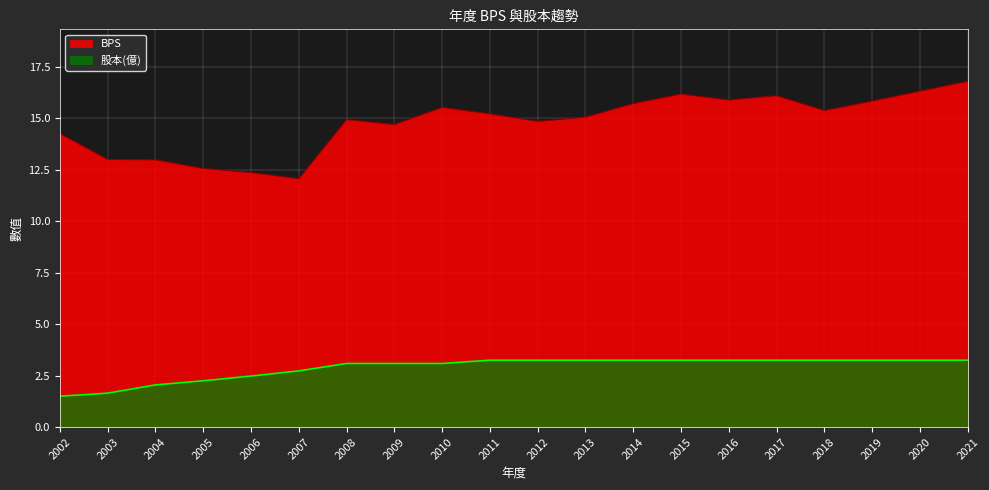

True or false: BPS has more than 2 interior local peaks.

True